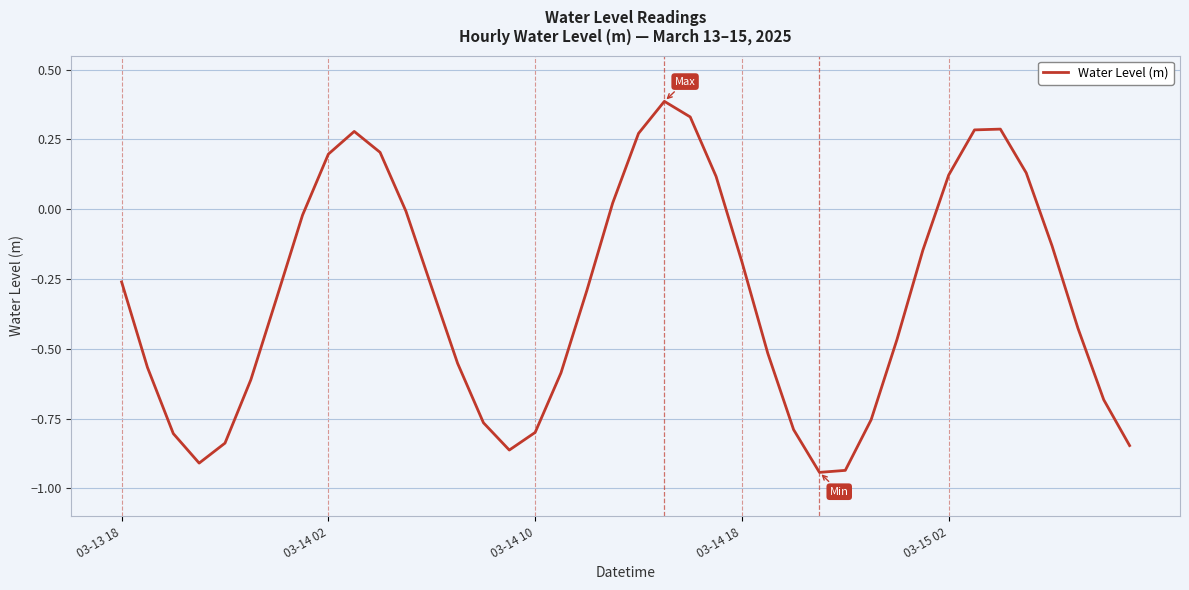

True or false: the data has more than 1 interior local peaks.

True